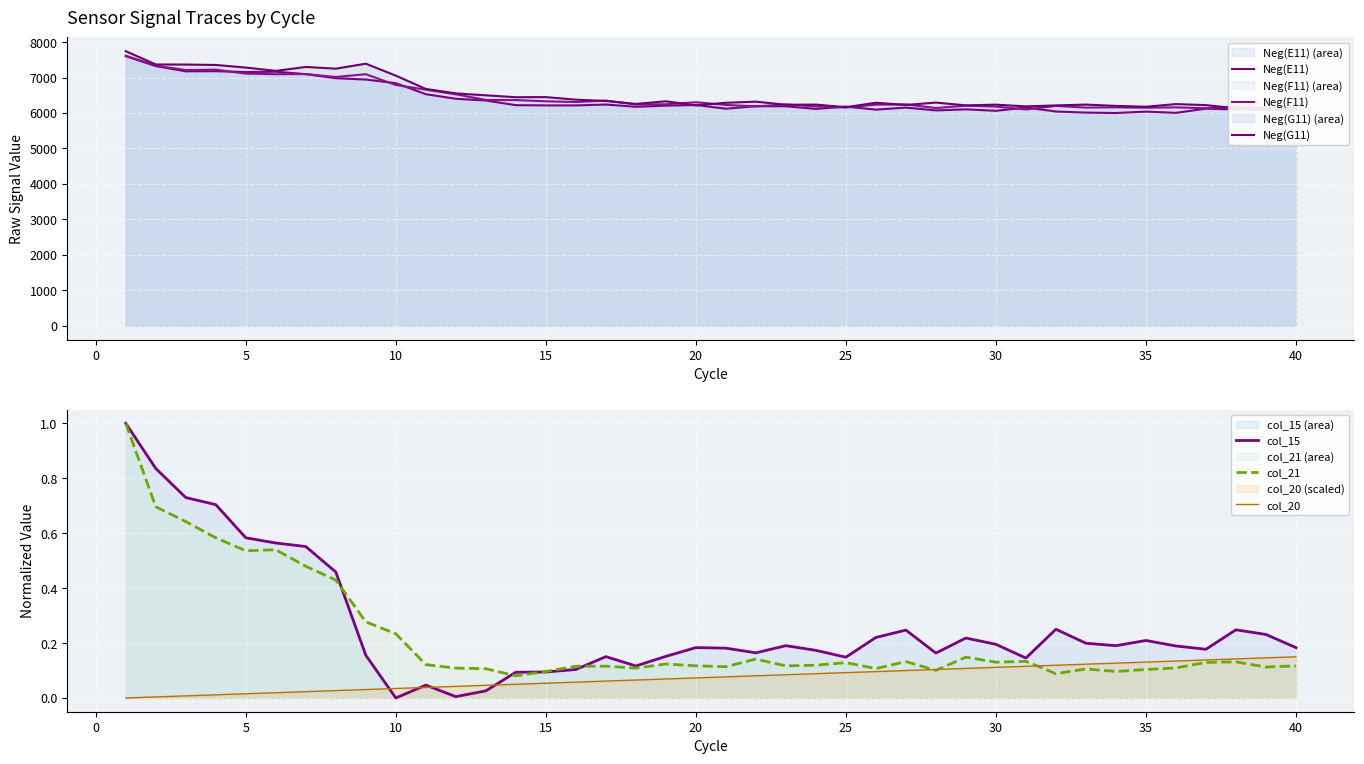

Reading right to left, what are all the values shown in this chart?

Neg(E11): 6066.0	6082.0	6100.0	6124.0	6005.0	6040.0	6001.0	6012.0	6043.0	6155.0	6063.0	6104.0	6074.0	6153.0	6096.0	6181.0	6116.0	6191.0	6193.0	6122.0	6227.0	6208.0	6176.0	6240.0	6214.0	6215.0	6222.0	6353.0	6402.0	6531.0	6842.0	6944.0	6982.0	7097.0	7165.0	7156.0	7180.0	7176.0	7323.0	7604.0
Neg(F11): 6119.0	6145.0	6181.0	6135.0	6159.0	6150.0	6160.0	6153.0	6201.0	6101.0	6182.0	6207.0	6141.0	6243.0	6235.0	6157.0	6188.0	6242.0	6187.0	6229.0	6304.0	6247.0	6241.0	6351.0	6310.0	6331.0	6365.0	6370.0	6527.0	6659.0	6791.0	7095.0	7016.0	7098.0	7094.0	7111.0	7223.0	7212.0	7334.0	7616.0
Neg(G11): 6163.0	6146.0	6132.0	6223.0	6252.0	6177.0	6201.0	6238.0	6215.0	6187.0	6236.0	6216.0	6295.0	6228.0	6290.0	6164.0	6238.0	6233.0	6321.0	6289.0	6215.0	6331.0	6256.0	6340.0	6377.0	6449.0	6446.0	6499.0	6554.0	6679.0	7054.0	7391.0	7251.0	7299.0	7189.0	7282.0	7355.0	7367.0	7369.0	7744.0
col_15: 0.2	0.2	0.2	0.2	0.2	0.2	0.2	0.2	0.3	0.1	0.2	0.2	0.2	0.2	0.2	0.1	0.2	0.2	0.2	0.2	0.2	0.2	0.1	0.2	0.1	0.1	0.1	0.0	0.0	0.0	0.0	0.2	0.5	0.6	0.6	0.6	0.7	0.7	0.8	1.0
col_21: 0.1	0.1	0.1	0.1	0.1	0.1	0.1	0.1	0.1	0.1	0.1	0.1	0.1	0.1	0.1	0.1	0.1	0.1	0.1	0.1	0.1	0.1	0.1	0.1	0.1	0.1	0.1	0.1	0.1	0.1	0.2	0.3	0.4	0.5	0.5	0.5	0.6	0.6	0.7	1.0
col_20: 0.1	0.1	0.1	0.1	0.1	0.1	0.1	0.1	0.1	0.1	0.1	0.1	0.1	0.1	0.1	0.1	0.1	0.1	0.1	0.1	0.1	0.1	0.1	0.1	0.1	0.1	0.0	0.0	0.0	0.0	0.0	0.0	0.0	0.0	0.0	0.0	0.0	0.0	0.0	0.0